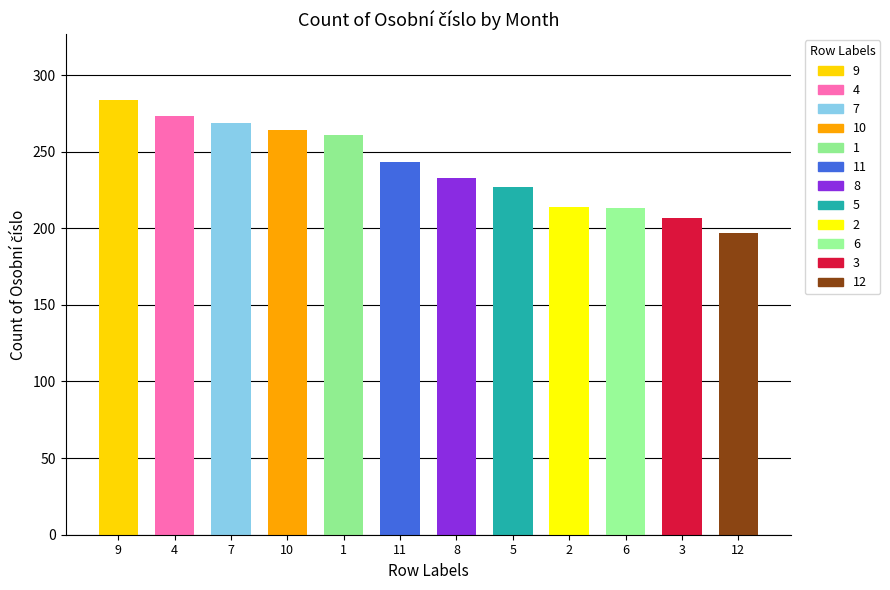

What is the change in value from 2 to 12?

-17